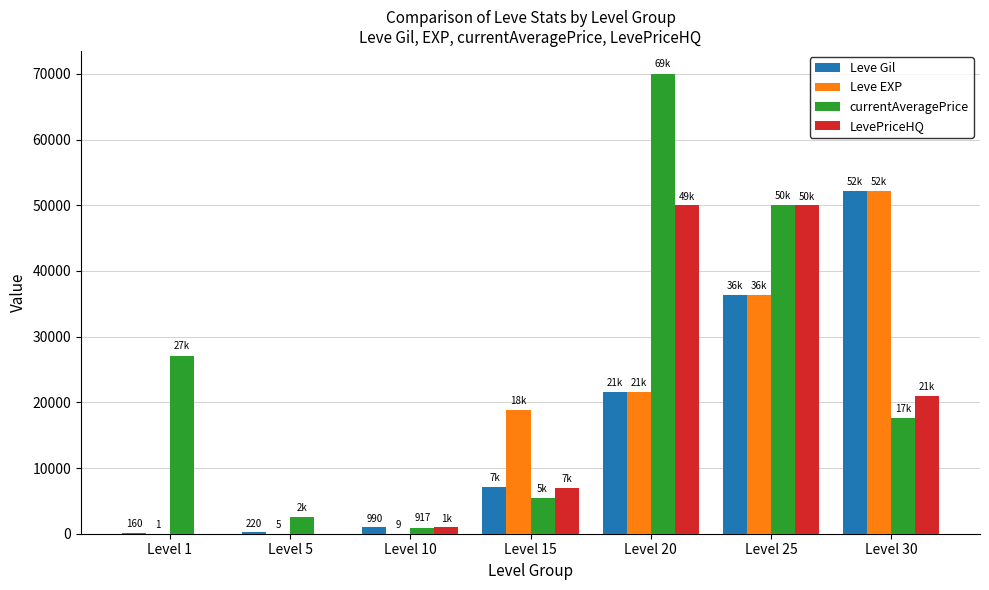

The LevePriceHQ series shows 86905 at Level 20. True or false?

False